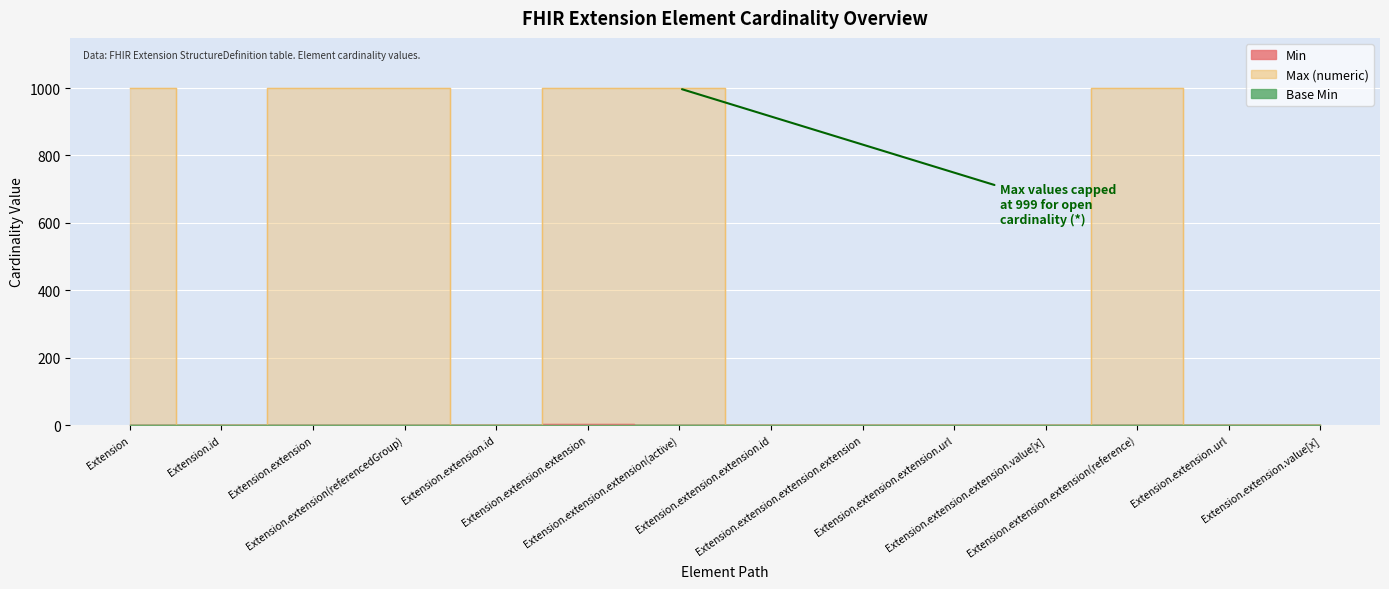

True or false: Min and Base Min cross at least once.

False